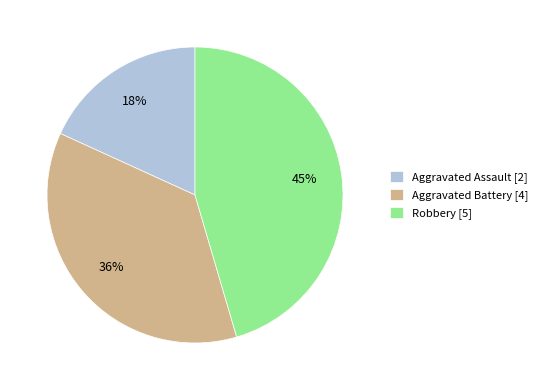

Combined, do Robbery [5] and Aggravated Assault [2] account for over 50%?

Yes